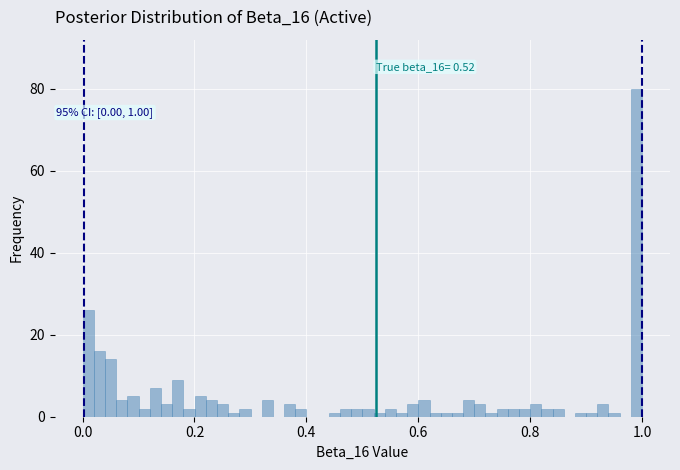

Around what value on the x-axis is the tallest bar? Give the approximate position of its centre, as read against the axis.

1.00